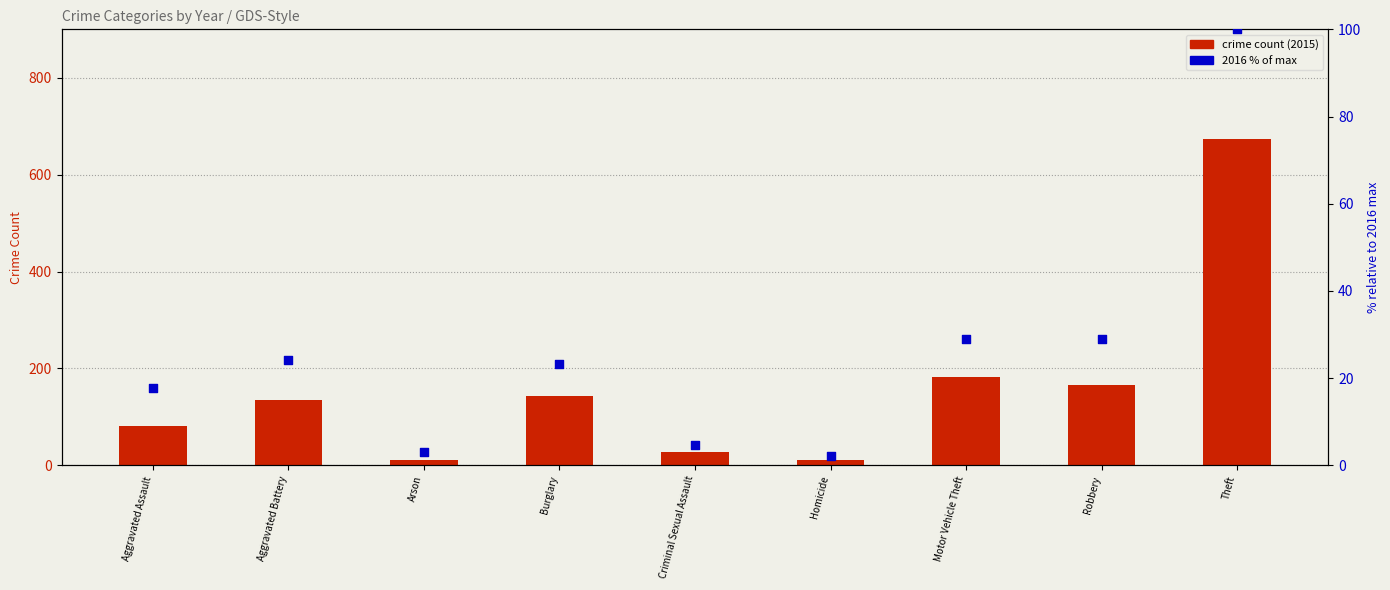

What are all the series names shown in the legend?

crime count (2015), 2016 % of max